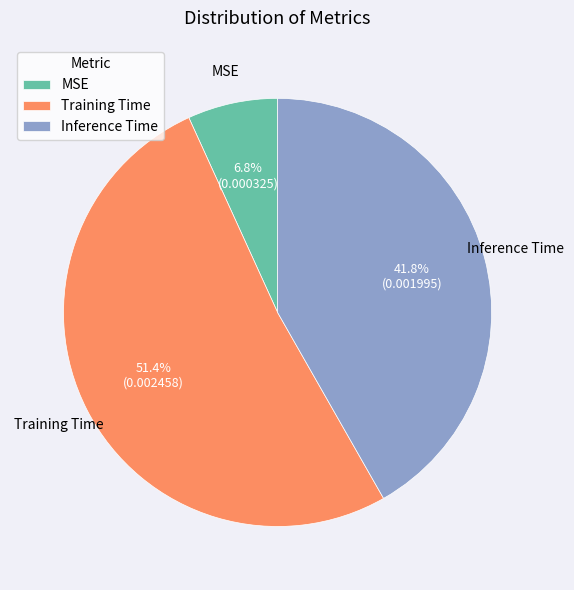

What percentage is NOT represented by Inference Time?

58.2%